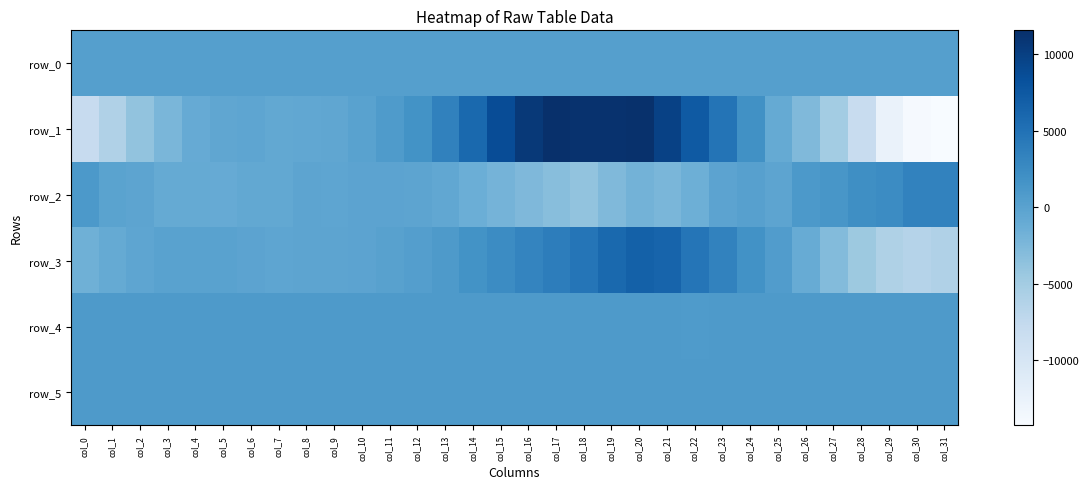

How many categories are shown in the chart?

32